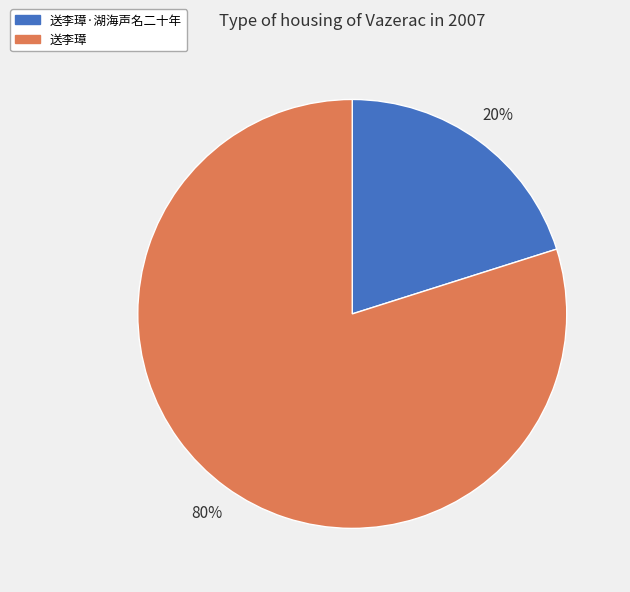

Is the sum of 送李璋·湖海声名二十年 and 送李璋 greater than half?

Yes